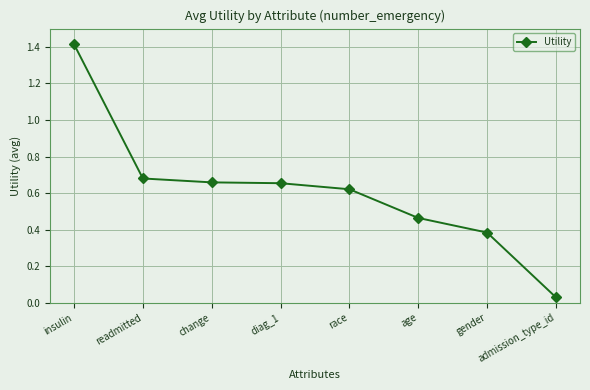

What is the sum of the values at insulin and gender?

1.8